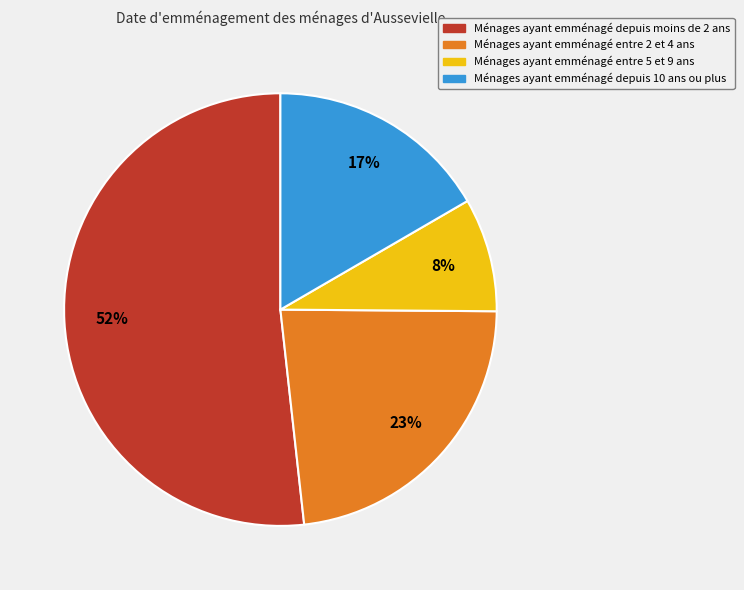

Is the sum of Ménages ayant emménagé entre 2 et 4 ans and Ménages ayant emménagé depuis 10 ans ou plus greater than half?

No